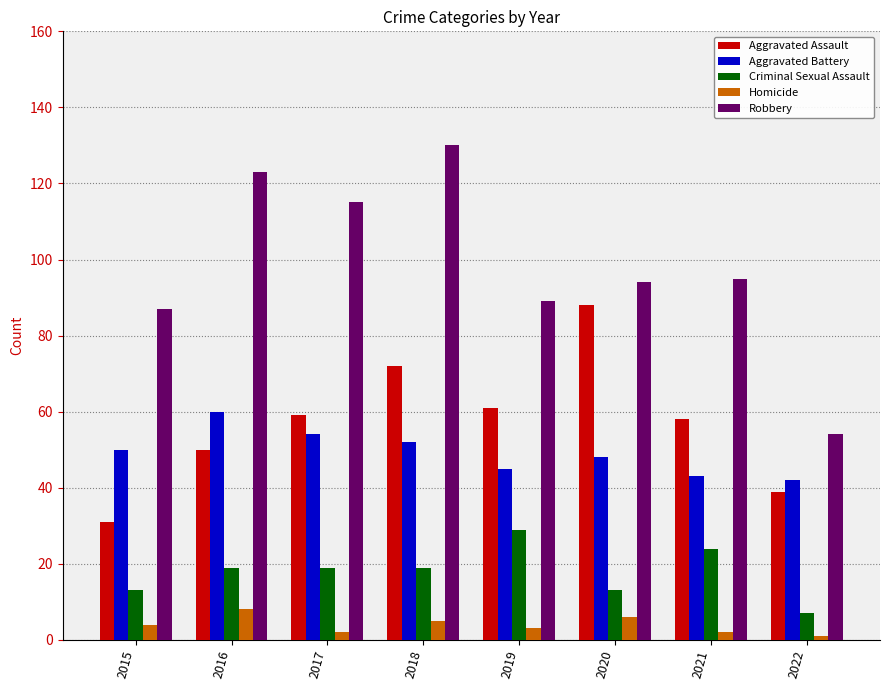

Which series changed the most between 2016 and 2022?

Robbery